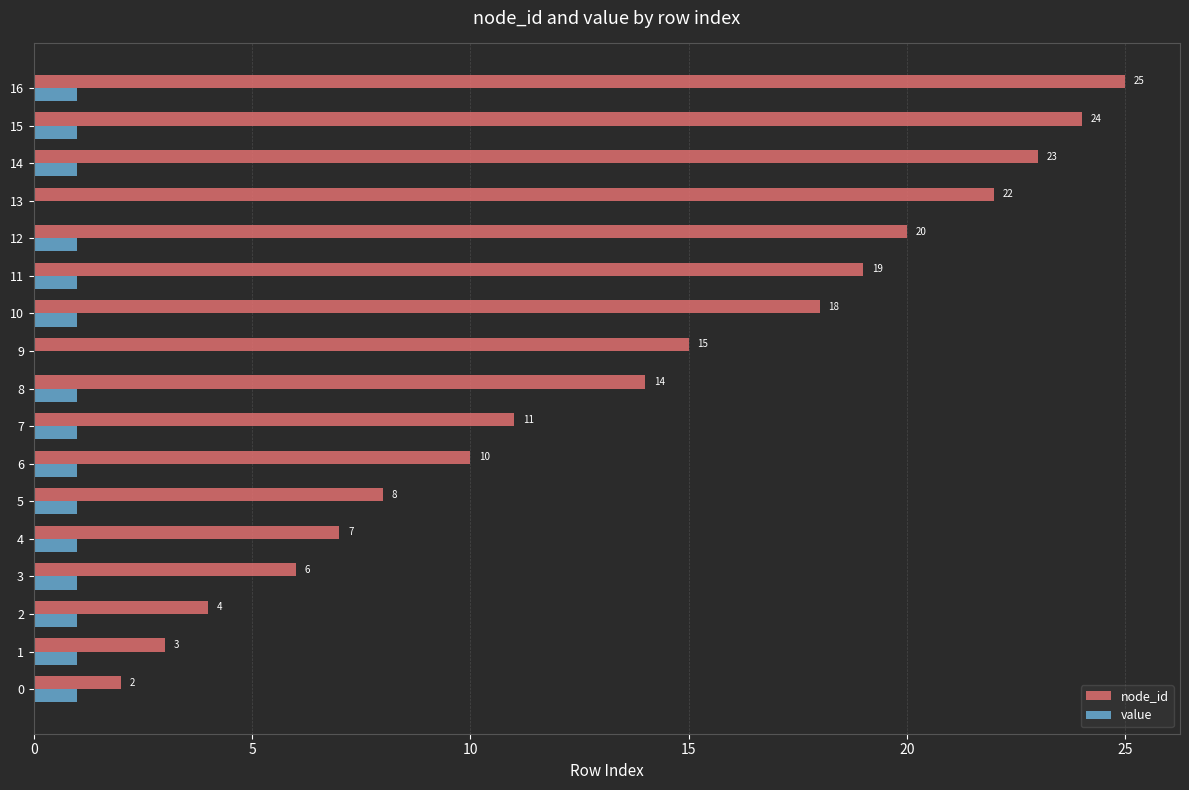

At which category does the chart reach its peak across all series?

16